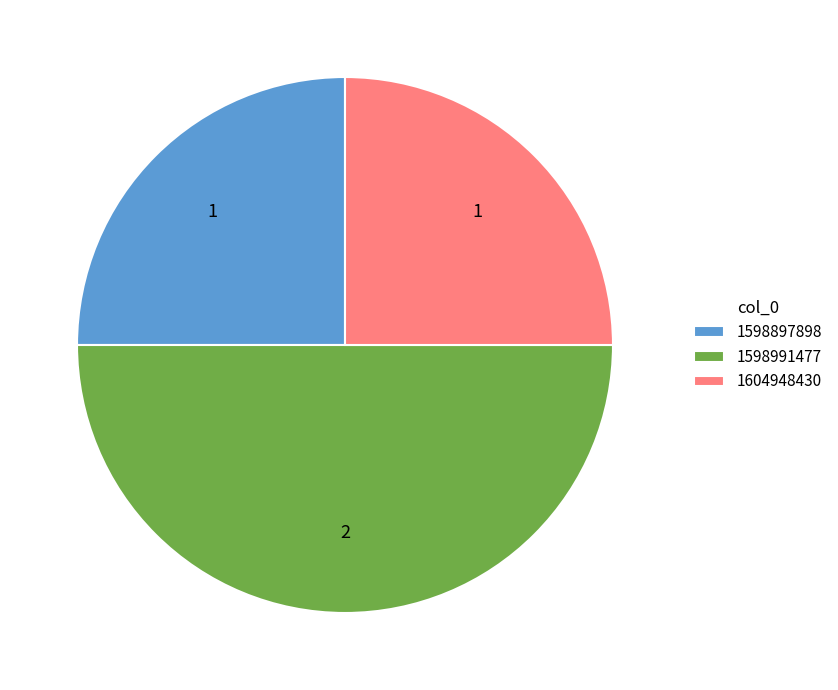

What is the largest slice in the pie chart?

1598991477